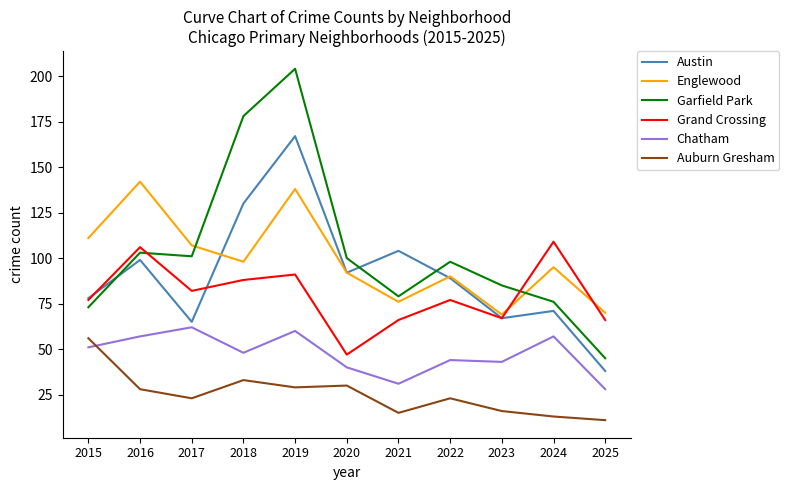

True or false: Englewood has a value of 155 at 2015.

False